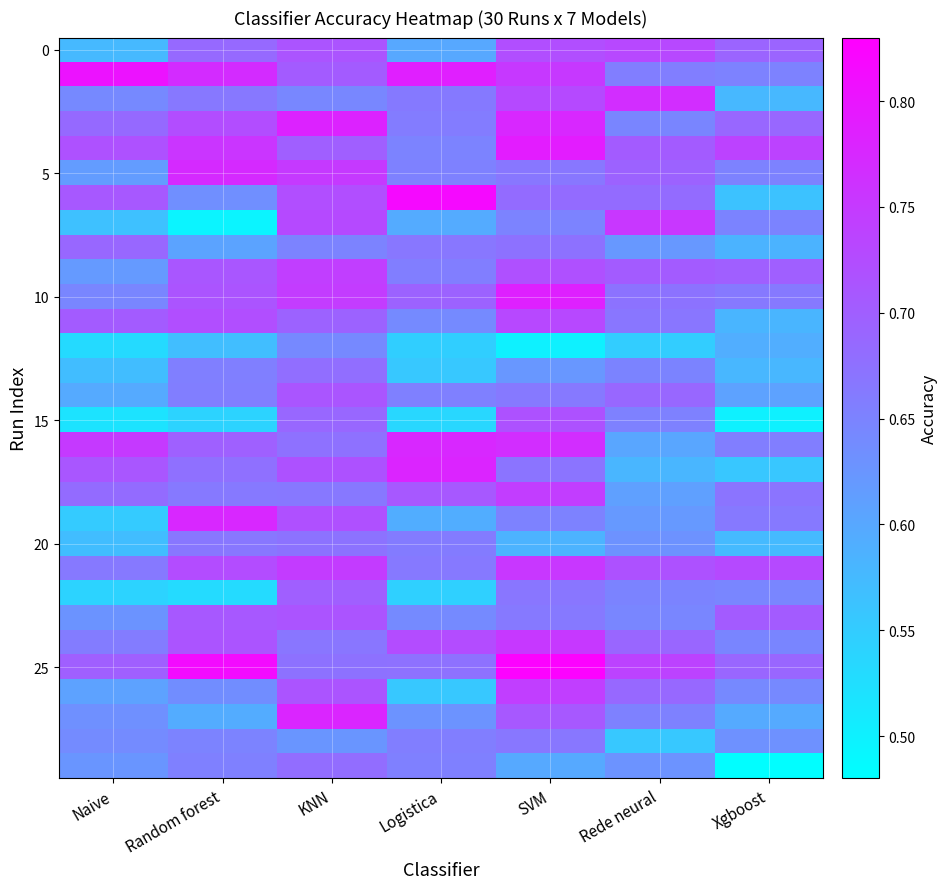

Which has a higher value, Xgboost or Random forest?

Xgboost